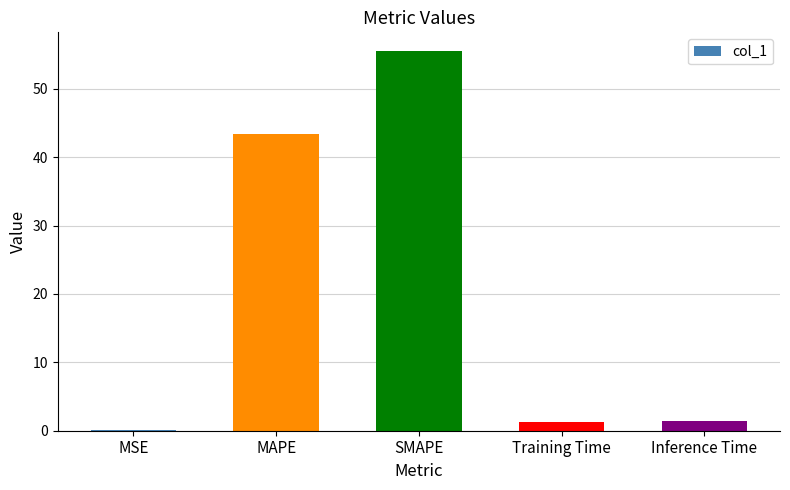

Which has a higher value, MAPE or Inference Time?

MAPE